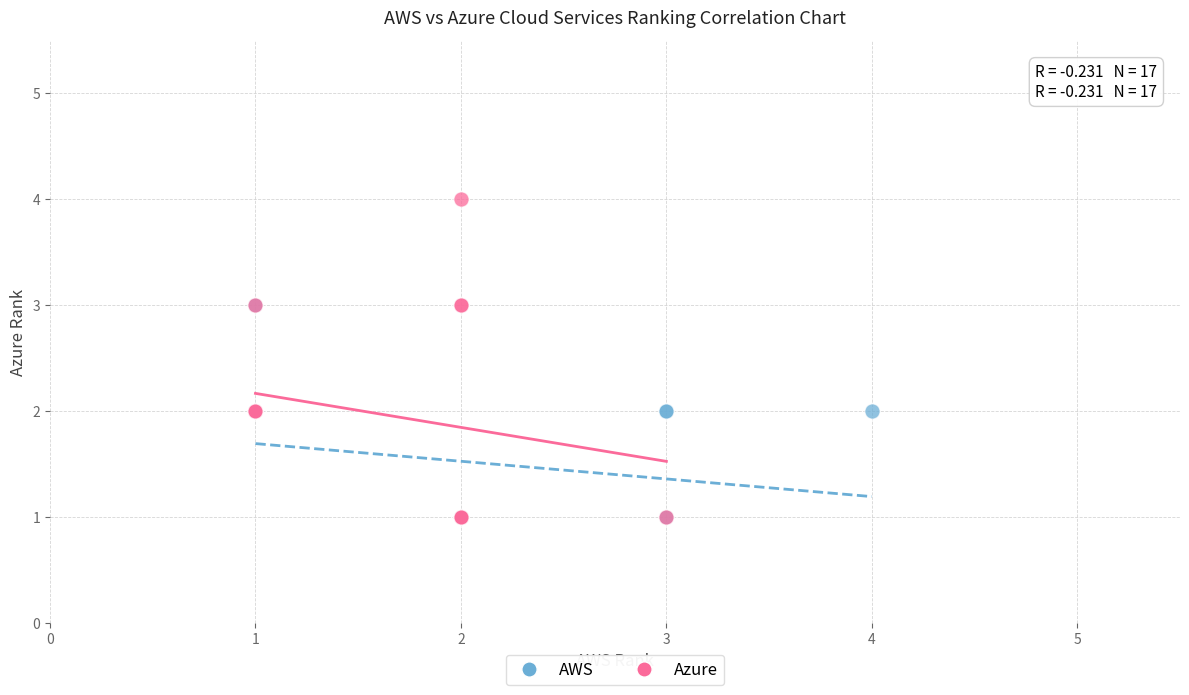

Which series reaches the maximum Y coordinate?

Azure